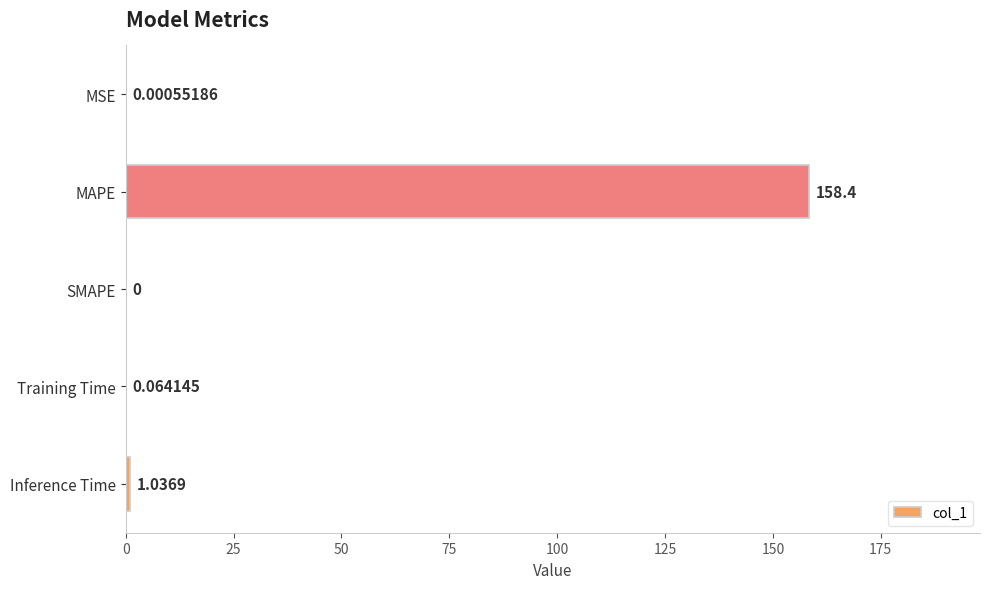

Where is the data nearest to the value 79?

Inference Time